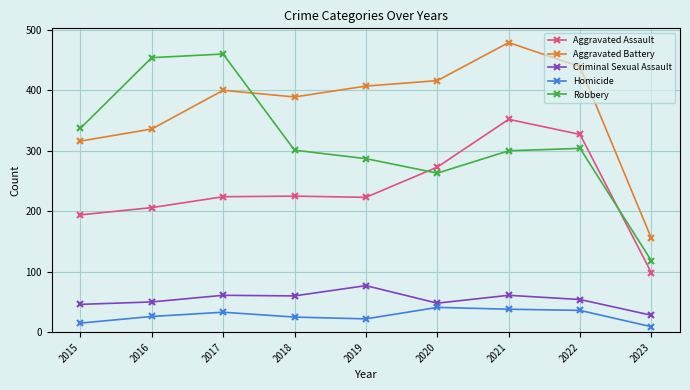

Is it true that Aggravated Assault equals 326 at 2016?

False